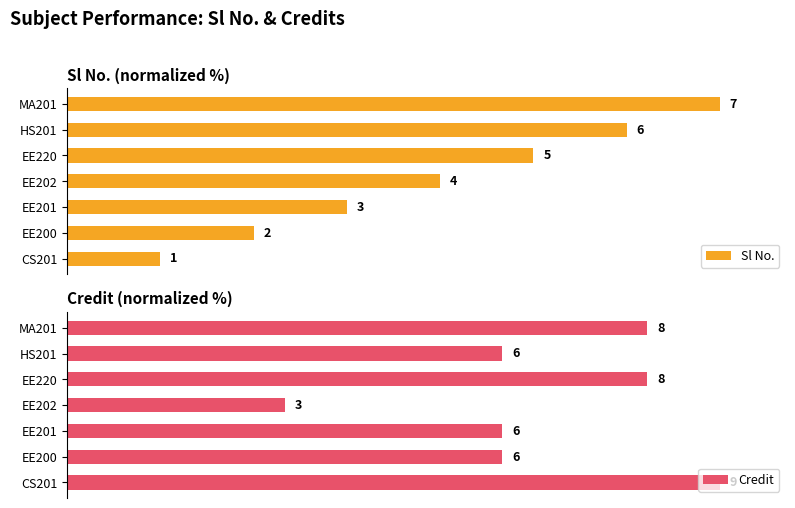

What are all the series names shown in the legend?

Sl No., Credit